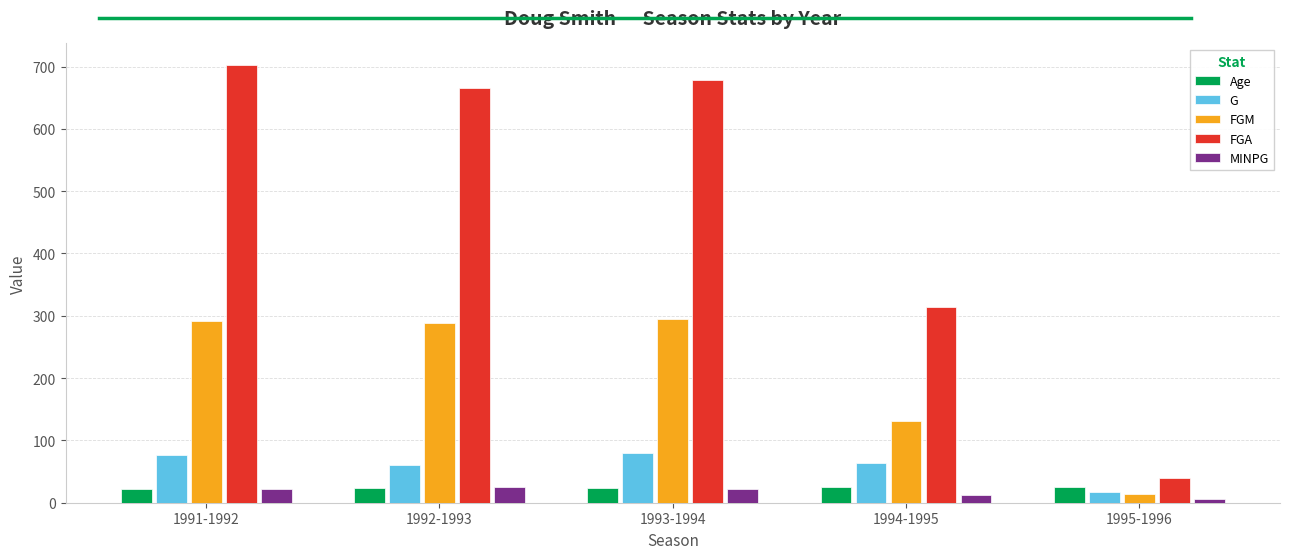

Which series changed the most between 1991-1992 and 1994-1995?

FGA